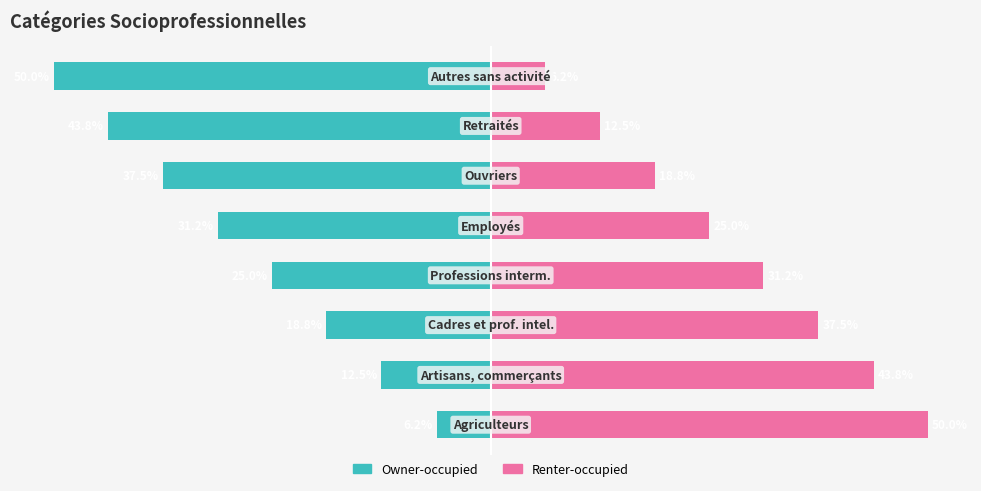

Reading right to left, what are all the values shown in this chart?

Owner-occupied: -50.0	-43.8	-37.5	-31.2	-25.0	-18.8	-12.5	-6.2
Renter-occupied: 6.2	12.5	18.8	25.0	31.2	37.5	43.8	50.0